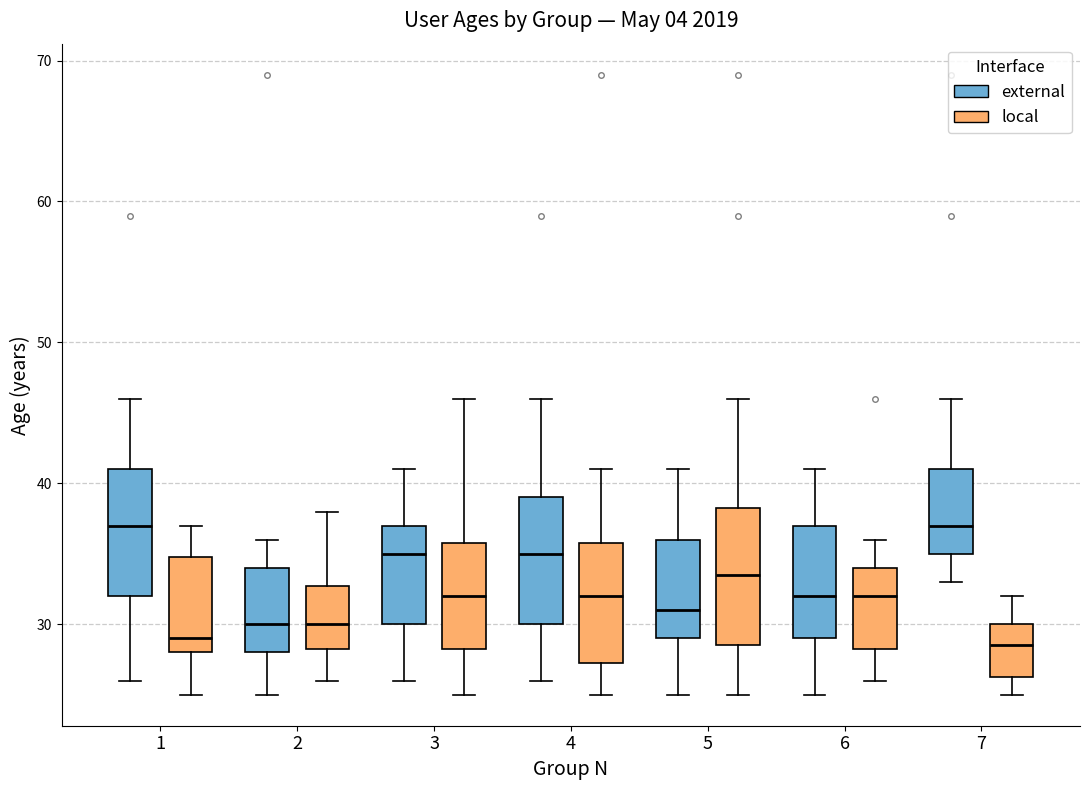

Reading left to right, transcribe this box plot: for each box, give where its median line is, the range the box spans, and where its two whiskers end, as read against the y-axis. The values are not printed on the chart, so give them approximately, as read against the axis.

1 (external): median 37, box 32 to 41, whiskers 26 to 46
1 (local): median 29, box 28 to 35, whiskers 25 to 37
2 (external): median 30, box 28 to 34, whiskers 25 to 36
2 (local): median 30, box 28 to 33, whiskers 26 to 38
3 (external): median 35, box 30 to 37, whiskers 26 to 41
3 (local): median 32, box 28 to 36, whiskers 25 to 46
4 (external): median 35, box 30 to 39, whiskers 26 to 46
4 (local): median 32, box 27 to 36, whiskers 25 to 41
5 (external): median 31, box 29 to 36, whiskers 25 to 41
5 (local): median 34, box 29 to 38, whiskers 25 to 46
6 (external): median 32, box 29 to 37, whiskers 25 to 41
6 (local): median 32, box 28 to 34, whiskers 26 to 36
7 (external): median 37, box 35 to 41, whiskers 33 to 46
7 (local): median 29, box 26 to 30, whiskers 25 to 32